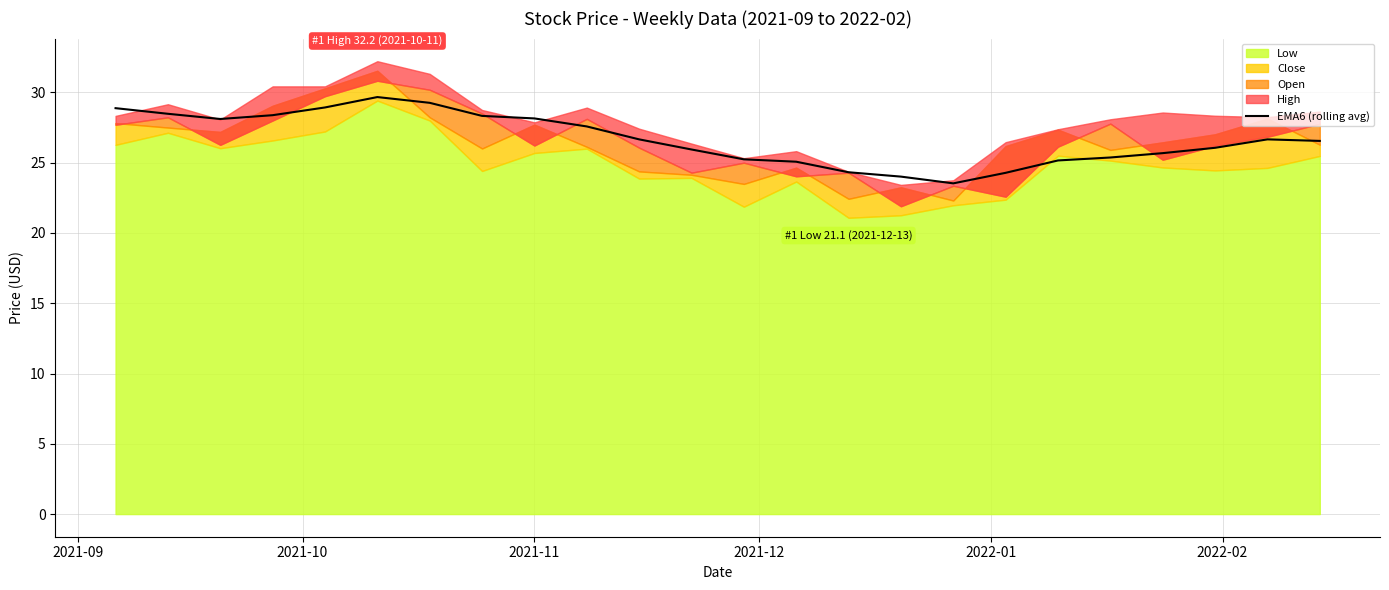

What is the lowest value of the EMA6 (rolling avg) series?

23.5